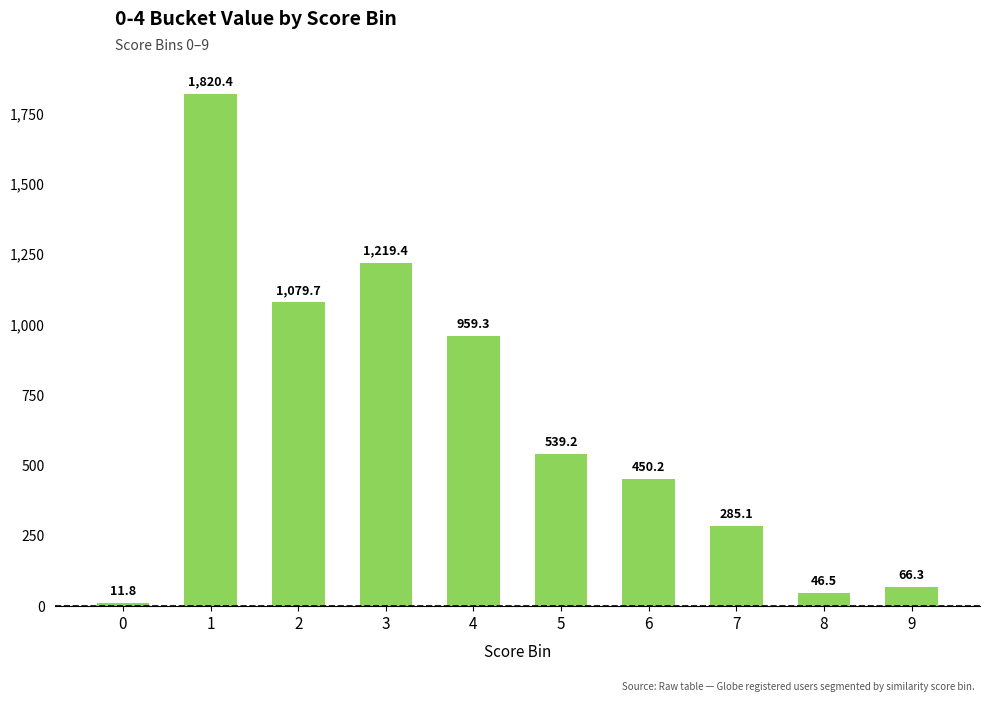

What is the value of the 7th bar from the left?

450.2